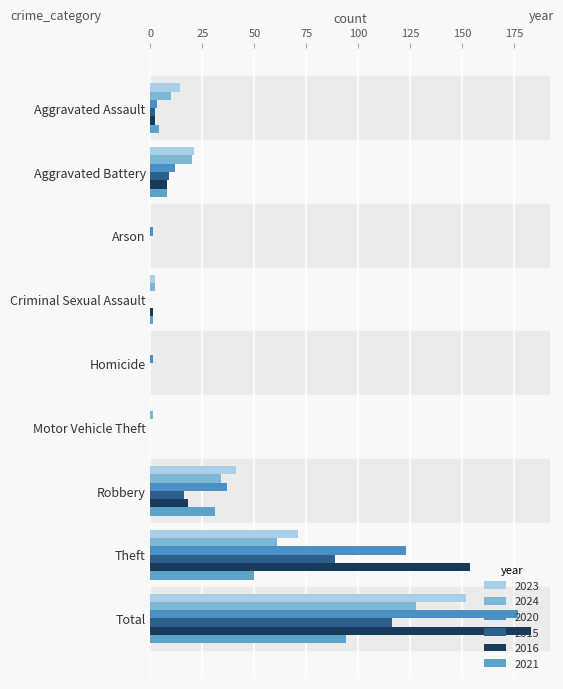

How many categories are shown in the chart?

9